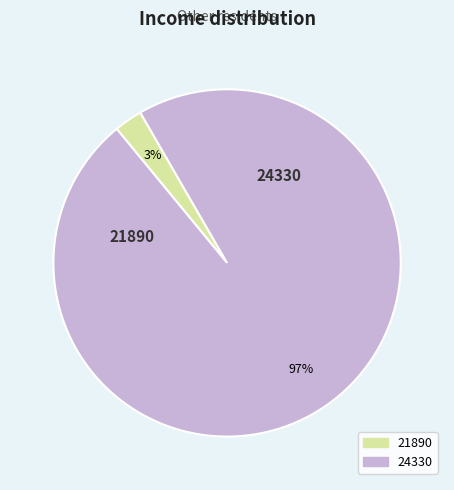

How many slices are in this pie chart?

2